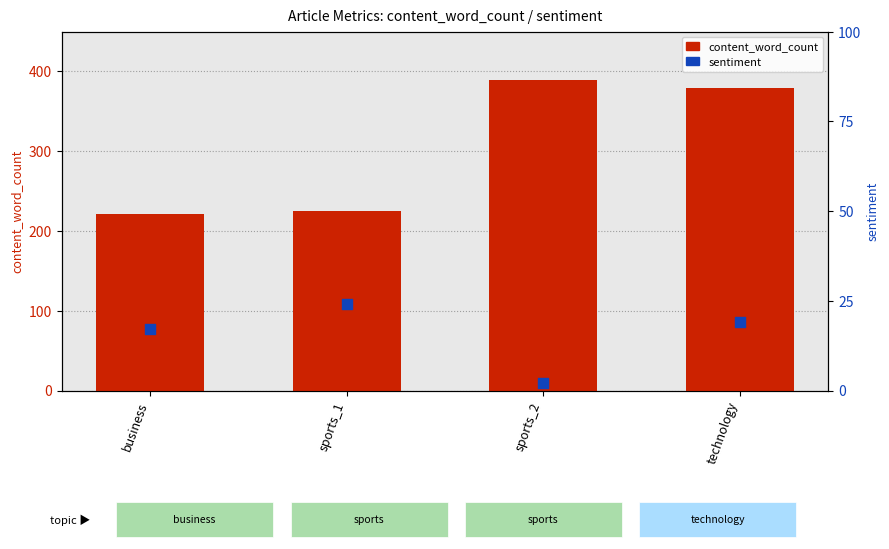

At which category is the sum across all series the highest?

technology